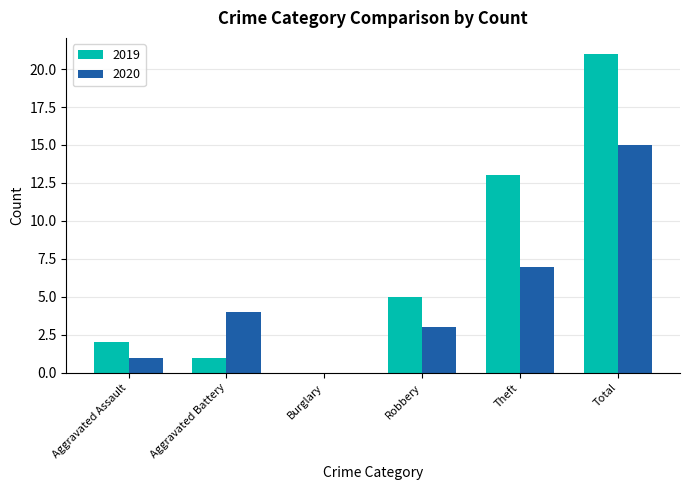

At which category is the sum across all series the highest?

Total